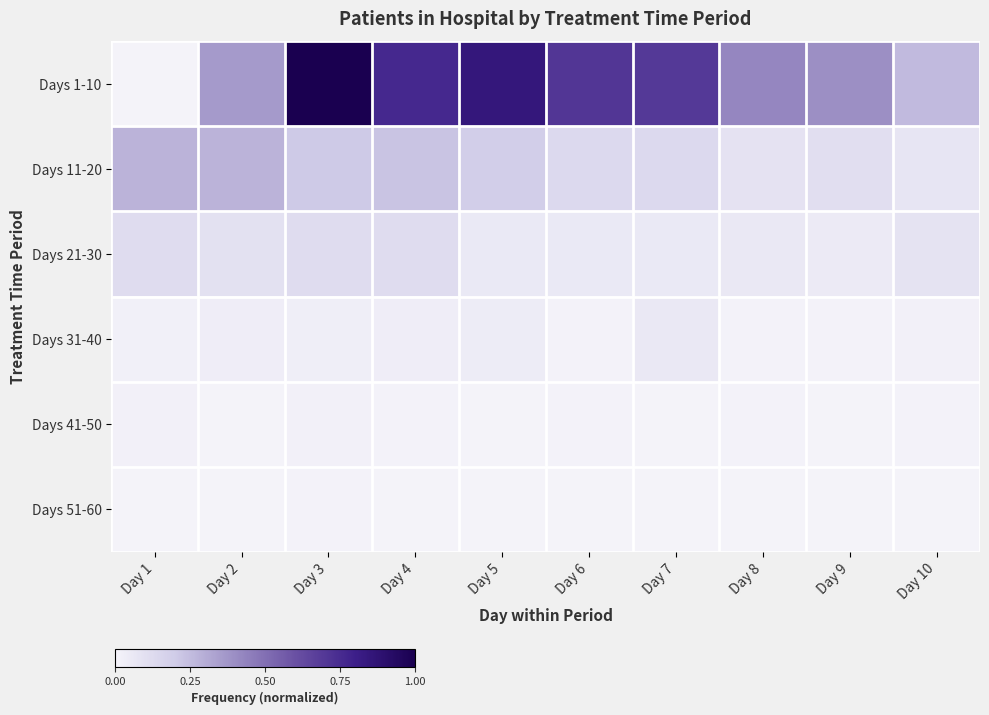

Which category has the highest value across all series?

Day 3